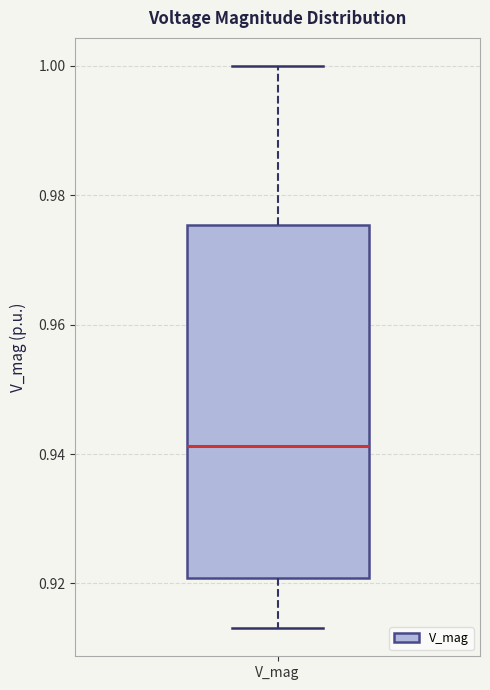

Where does the upper whisker of the box for V_mag end on the y-axis? The values are not printed on the chart, so give them approximately, as read against the axis.

1.000